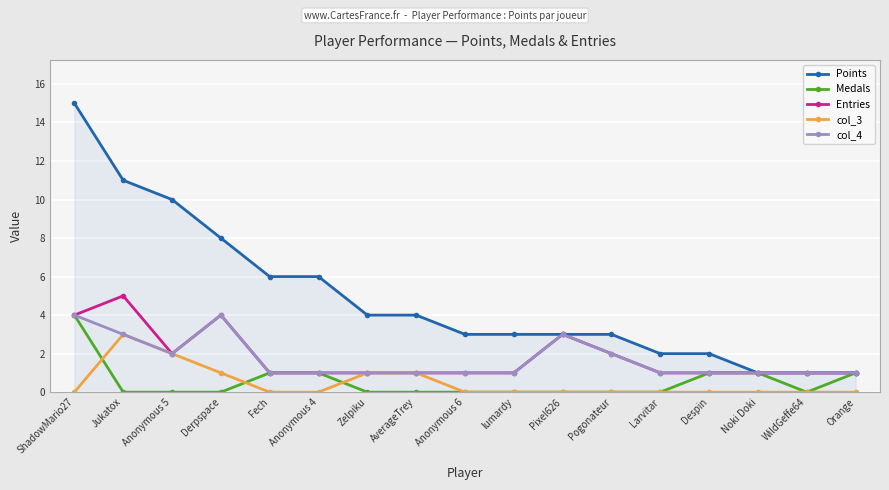

At which label does Entries reach its peak?

Jukatox